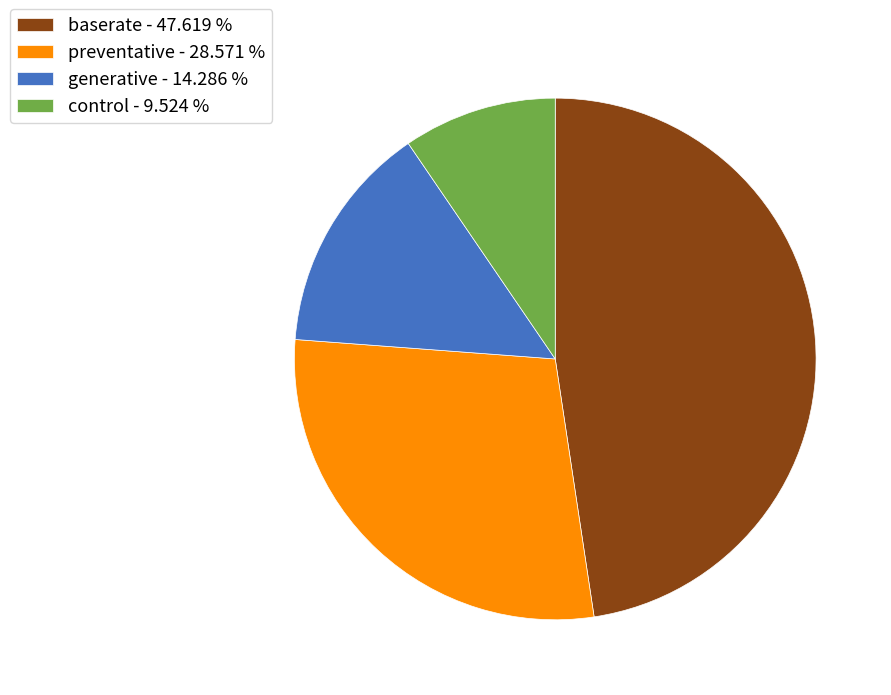

Does control - 9.524 % represent more than half of the total?

No